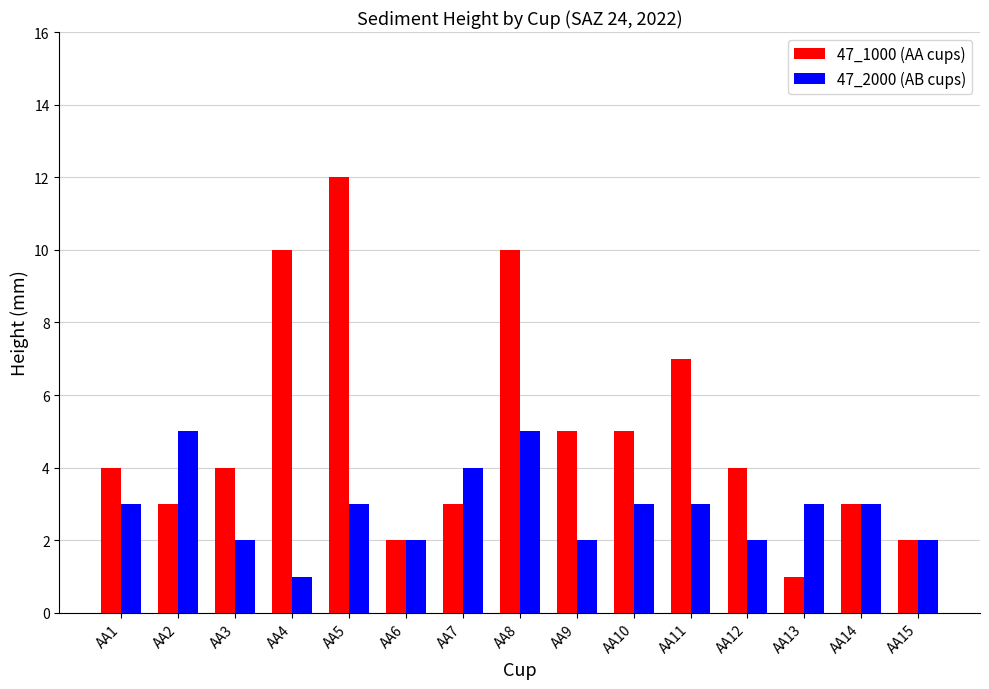

The value of 47_2000 (AB cups) at AA6 is 3. True or false?

False